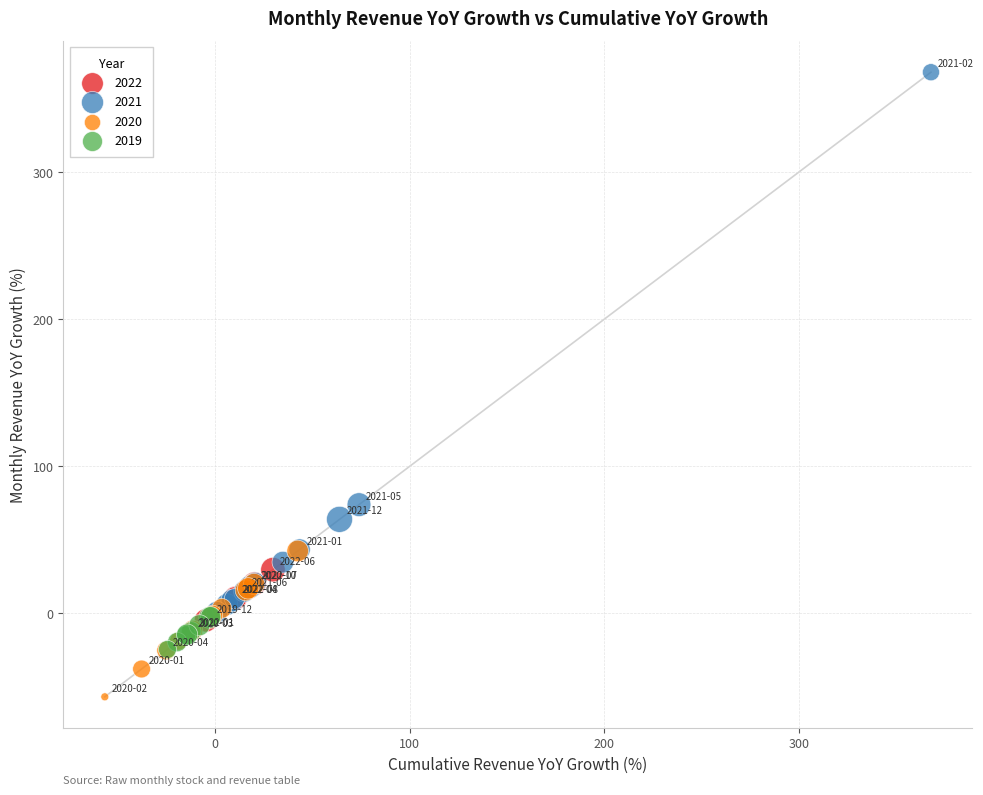

Which series reaches the maximum Y coordinate?

2021